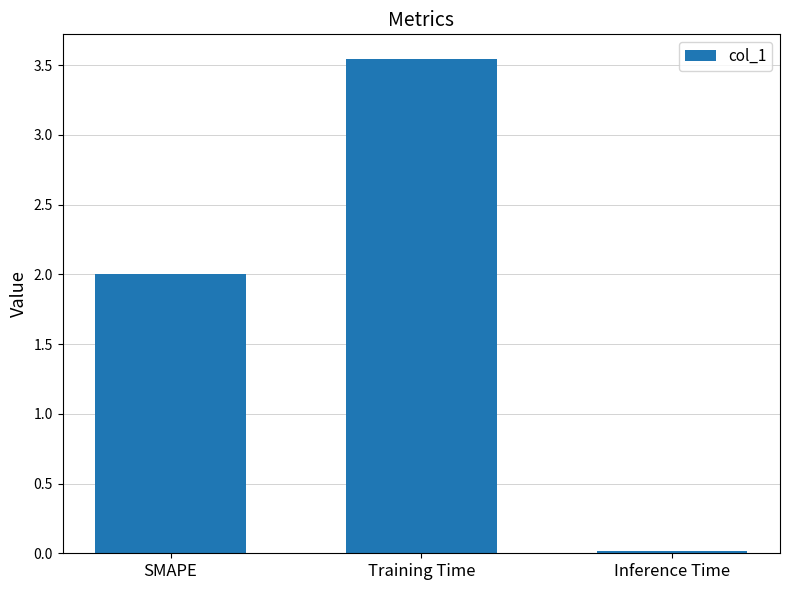

The value at SMAPE is 2.0. True or false?

True